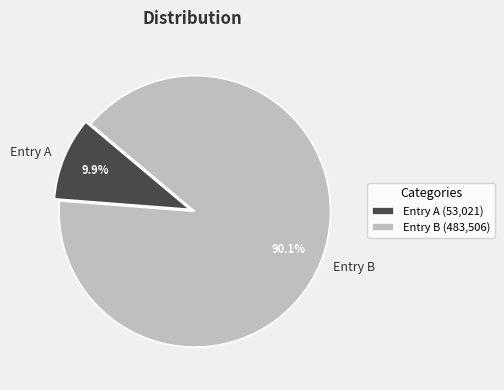

Count the number of slices in the pie.

2